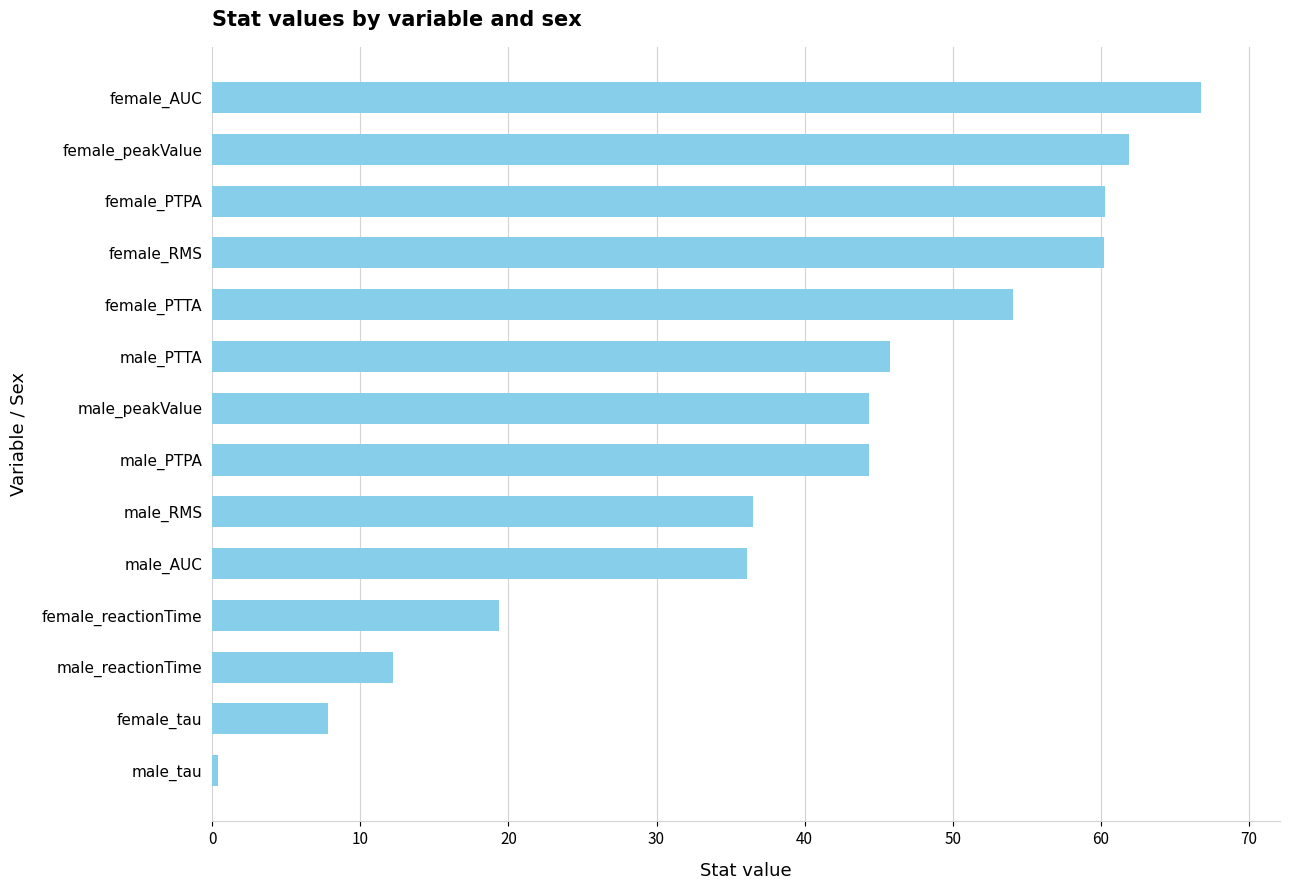

Which label corresponds to the largest value in the chart?

female_AUC